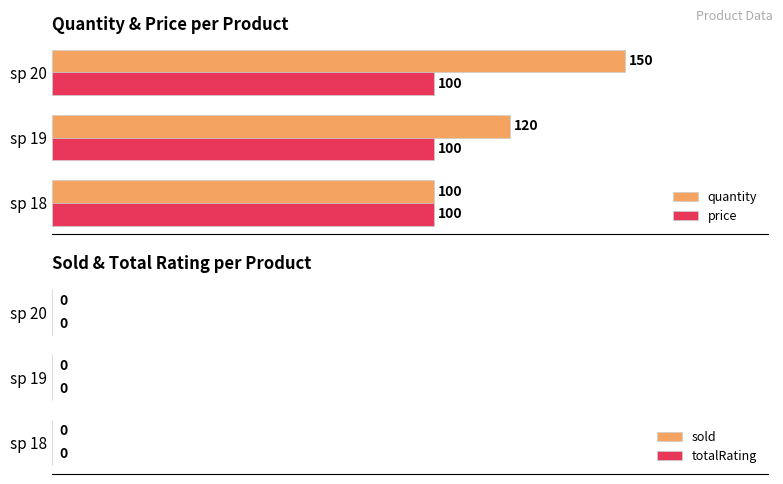

What is the total value across all series at sp 19?

220